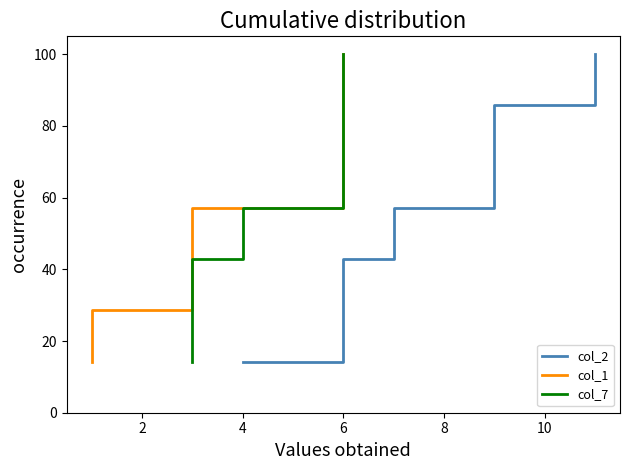

Reading left to right, list all the values displayed in this chart.

col_2: 14.3	28.6	42.9	57.1	71.4	85.7	100.0
col_1: 14.3	28.6	42.9	57.1	71.4	85.7	100.0
col_7: 14.3	28.6	42.9	57.1	71.4	85.7	100.0